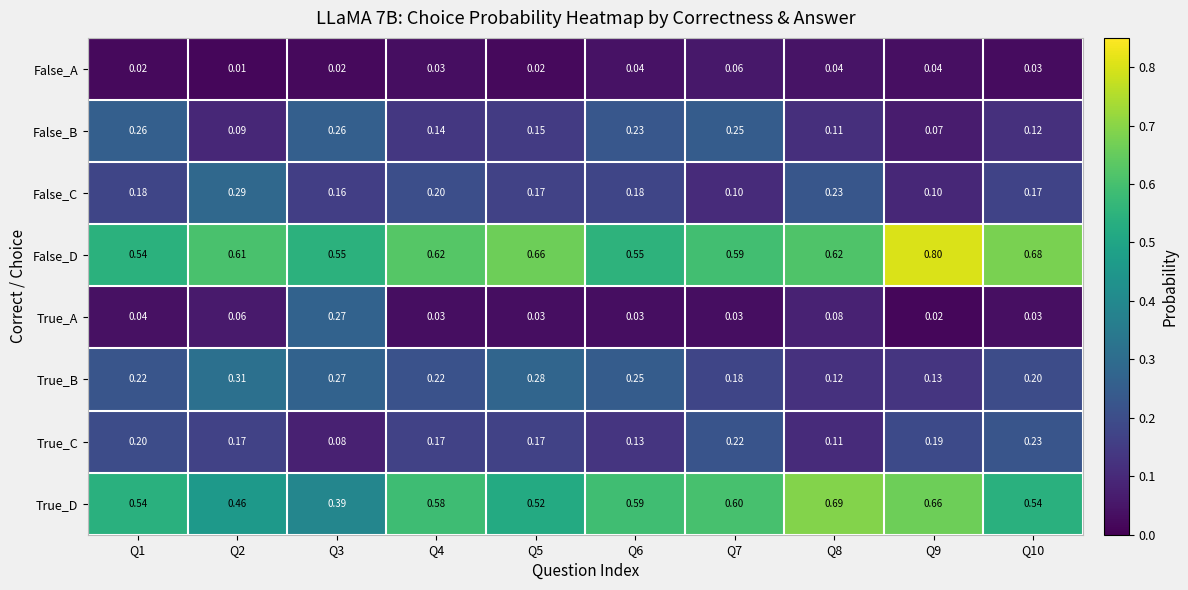

At which category does the chart reach its peak across all series?

Q9